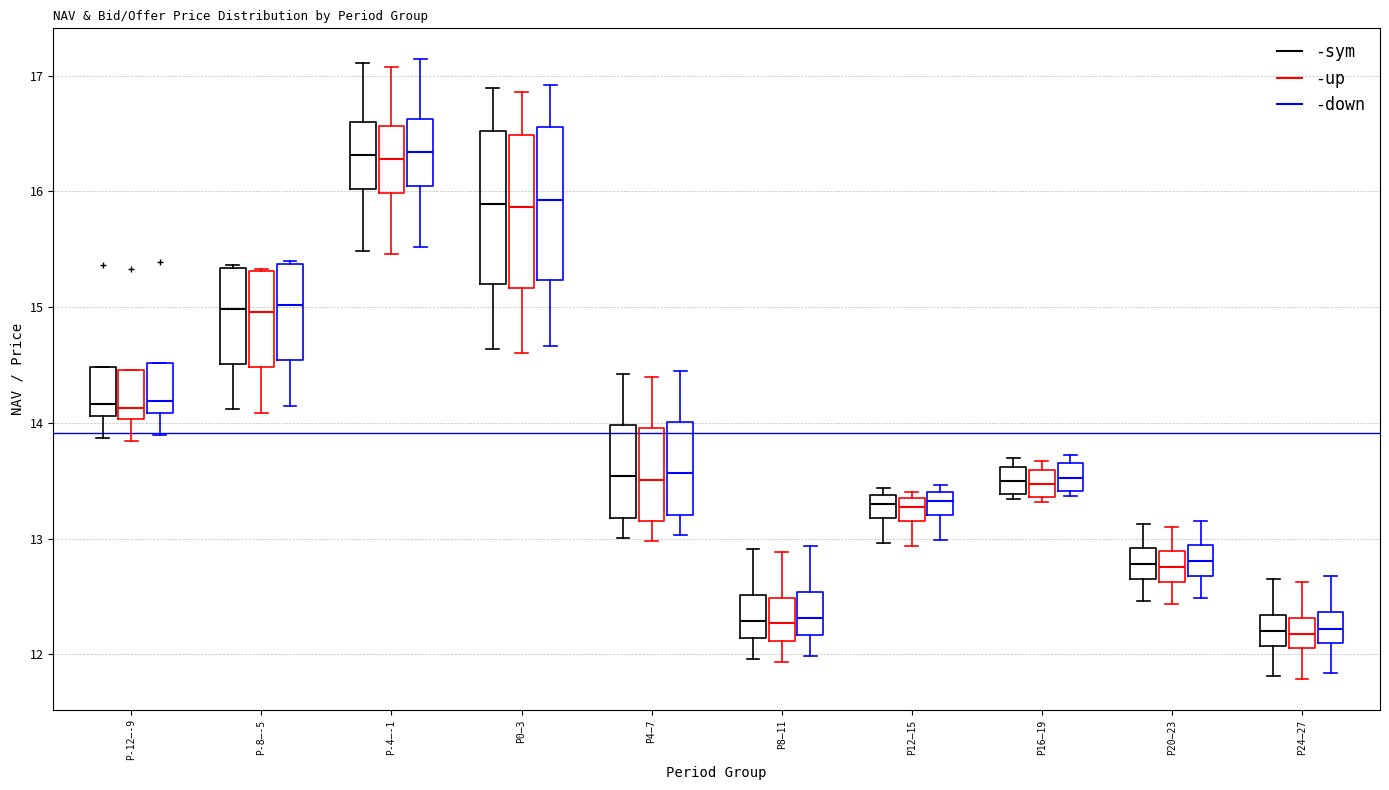

Reading left to right, transcribe this box plot: for each box, give where its median line is, the range the box spans, and where its two whiskers end, as read against the y-axis. The values are not printed on the chart, so give them approximately, as read against the axis.

P-12–-9 (-sym): median 14.2, box 14.1 to 14.5, whiskers 13.9 to 14.5
P-12–-9 (-up): median 14.1, box 14.0 to 14.5, whiskers 13.8 to 14.5
P-12–-9 (-down): median 14.2, box 14.1 to 14.5, whiskers 13.9 to 14.5
P-8–-5 (-sym): median 15.0, box 14.5 to 15.3, whiskers 14.1 to 15.4
P-8–-5 (-up): median 15.0, box 14.5 to 15.3, whiskers 14.1 to 15.3
P-8–-5 (-down): median 15.0, box 14.5 to 15.4, whiskers 14.1 to 15.4
P-4–-1 (-sym): median 16.3, box 16.0 to 16.6, whiskers 15.5 to 17.1
P-4–-1 (-up): median 16.3, box 16.0 to 16.6, whiskers 15.5 to 17.1
P-4–-1 (-down): median 16.3, box 16.1 to 16.6, whiskers 15.5 to 17.1
P0–3 (-sym): median 15.9, box 15.2 to 16.5, whiskers 14.6 to 16.9
P0–3 (-up): median 15.9, box 15.2 to 16.5, whiskers 14.6 to 16.9
P0–3 (-down): median 15.9, box 15.2 to 16.6, whiskers 14.7 to 16.9
P4–7 (-sym): median 13.5, box 13.2 to 14.0, whiskers 13.0 to 14.4
P4–7 (-up): median 13.5, box 13.2 to 14.0, whiskers 13.0 to 14.4
P4–7 (-down): median 13.6, box 13.2 to 14.0, whiskers 13.0 to 14.5
P8–11 (-sym): median 12.3, box 12.1 to 12.5, whiskers 12.0 to 12.9
P8–11 (-up): median 12.3, box 12.1 to 12.5, whiskers 11.9 to 12.9
P8–11 (-down): median 12.3, box 12.2 to 12.5, whiskers 12.0 to 12.9
P12–15 (-sym): median 13.3, box 13.2 to 13.4, whiskers 13.0 to 13.4 (just above the box's upper edge)
P12–15 (-up): median 13.3 (inside the box), box 13.2 to 13.3, whiskers 12.9 to 13.4
P12–15 (-down): median 13.3, box 13.2 to 13.4, whiskers 13.0 to 13.5
P16–19 (-sym): median 13.5, box 13.4 to 13.6, whiskers 13.3 to 13.7
P16–19 (-up): median 13.5, box 13.4 to 13.6, whiskers 13.3 to 13.7
P16–19 (-down): median 13.5, box 13.4 to 13.7, whiskers 13.4 (just below the box's lower edge) to 13.7 (just above the box's upper edge)
P20–23 (-sym): median 12.8, box 12.7 to 12.9, whiskers 12.5 to 13.1
P20–23 (-up): median 12.8, box 12.6 to 12.9, whiskers 12.4 to 13.1
P20–23 (-down): median 12.8, box 12.7 to 12.9, whiskers 12.5 to 13.2
P24–27 (-sym): median 12.2, box 12.1 to 12.3, whiskers 11.8 to 12.7
P24–27 (-up): median 12.2, box 12.1 to 12.3, whiskers 11.8 to 12.6
P24–27 (-down): median 12.2, box 12.1 to 12.4, whiskers 11.8 to 12.7